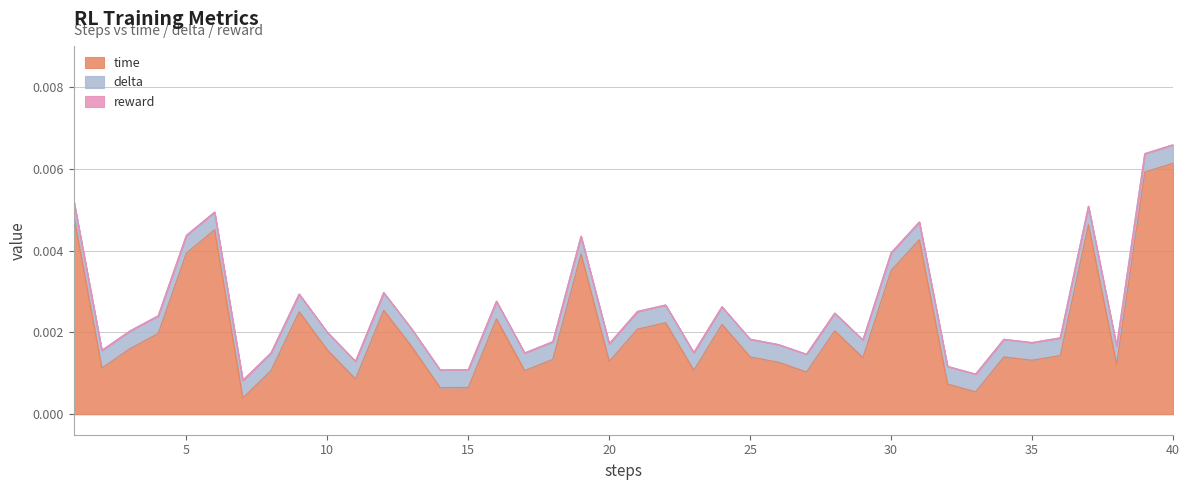

Between 3 and 31, which series saw the biggest shift?

time